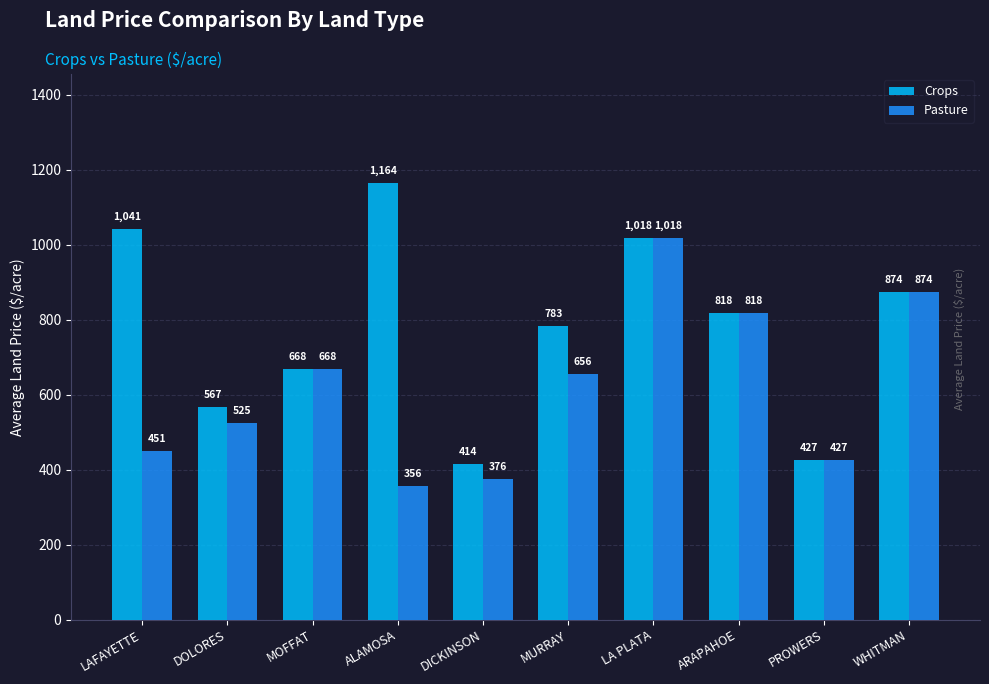

What is the label of the 8th bar from the right?

MOFFAT